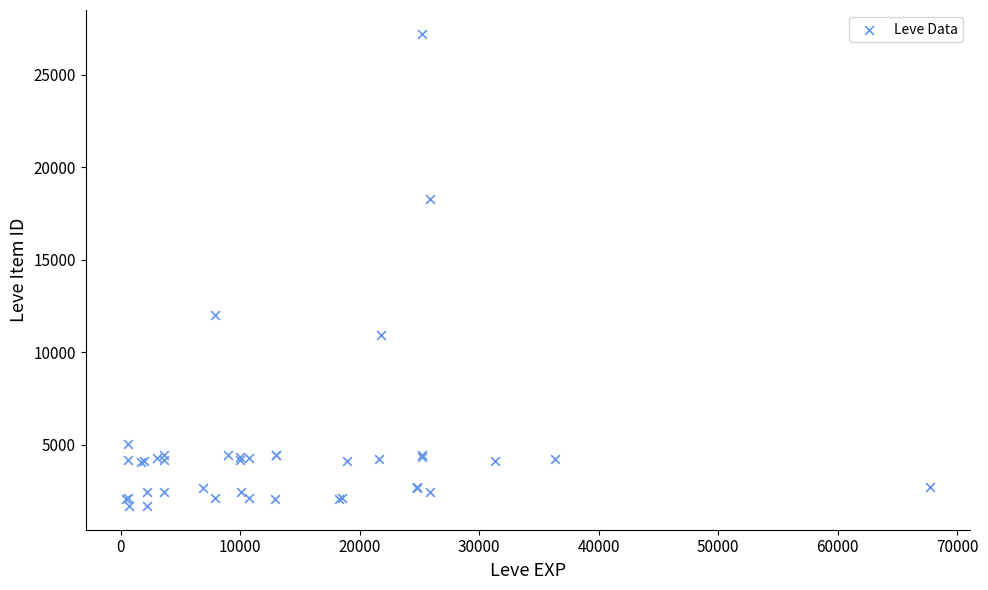

What Y value in the scatter plot is closest to 14448?

12018